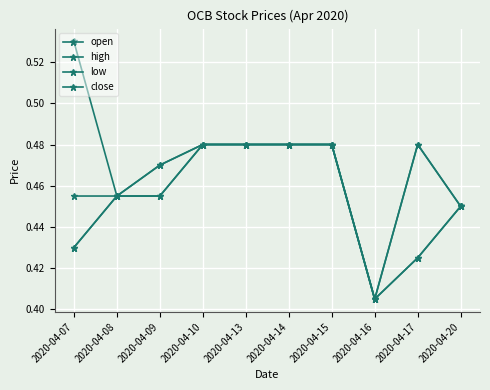

What is the value of the open point at the 7th from the left?

0.5